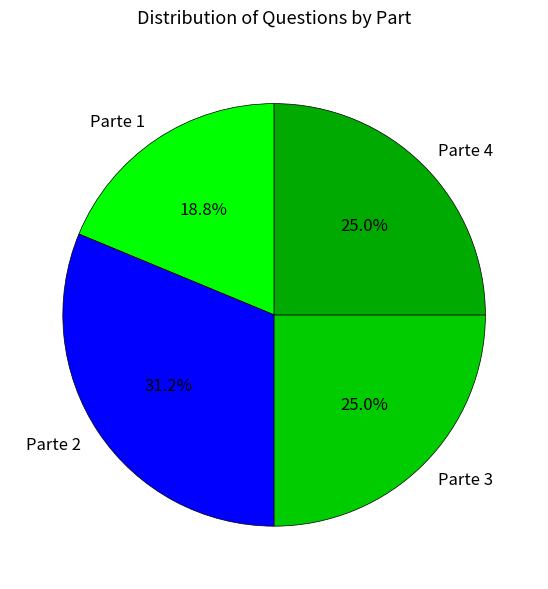

Which has a higher value, Parte 2 or Parte 1?

Parte 2